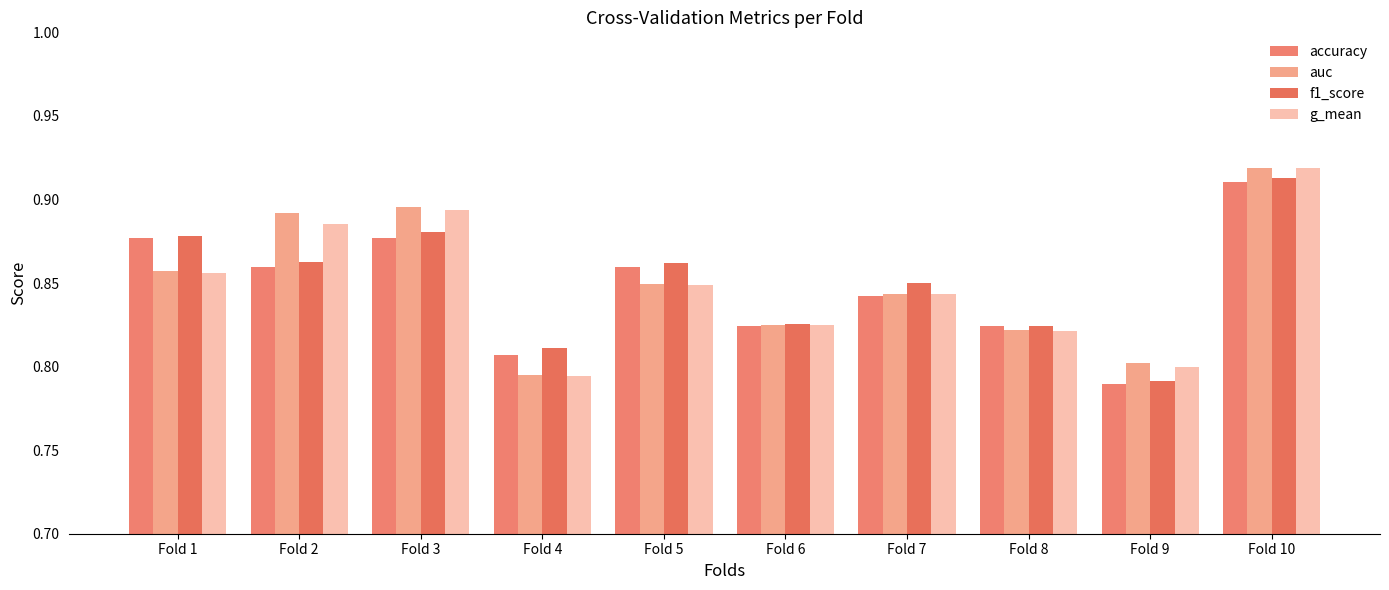

How many auc values are between 0 and 1?

10